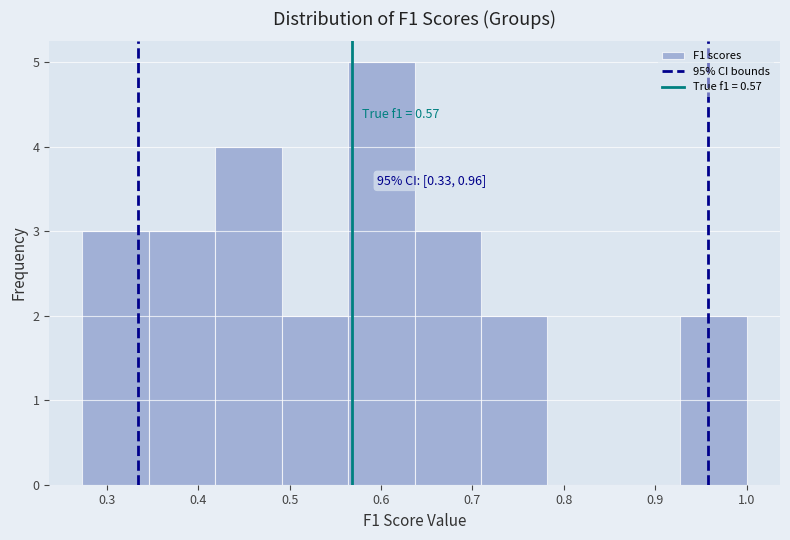

Over which range of the x-axis is the bar tallest?

0.56 to 0.64